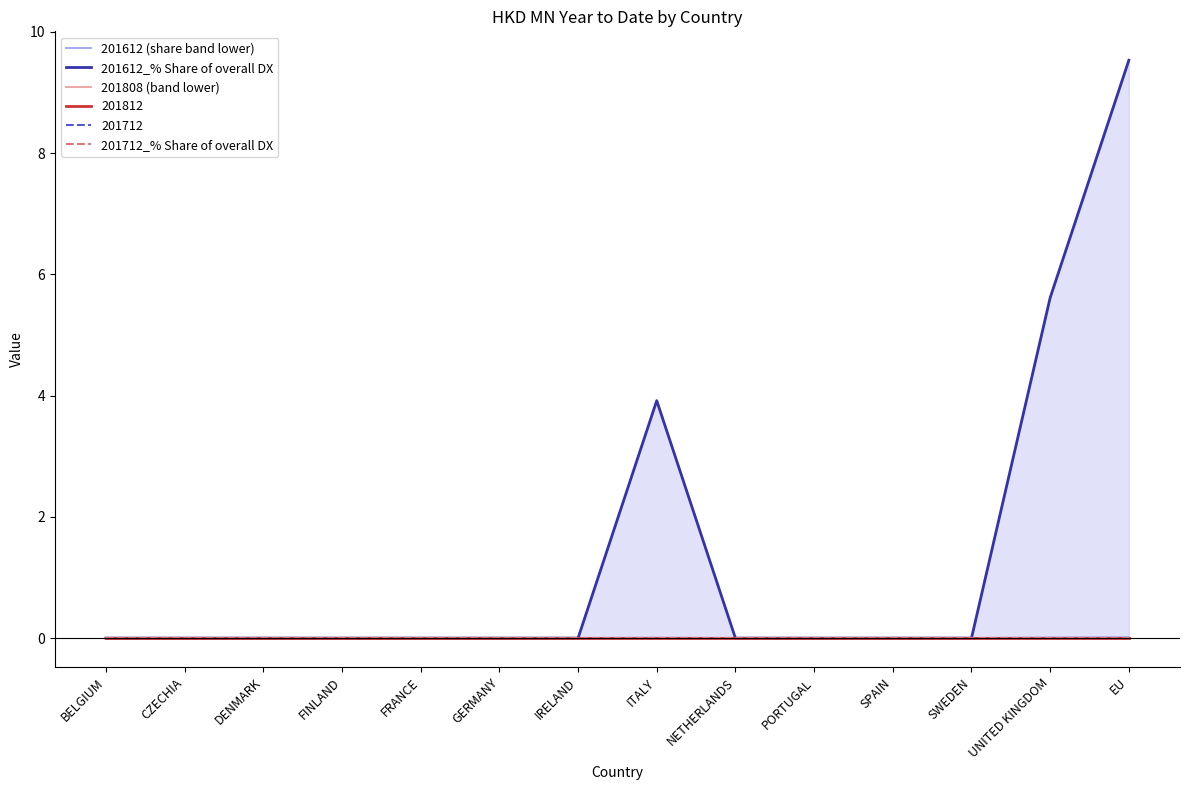

At which category is the sum across all series the highest?

EU